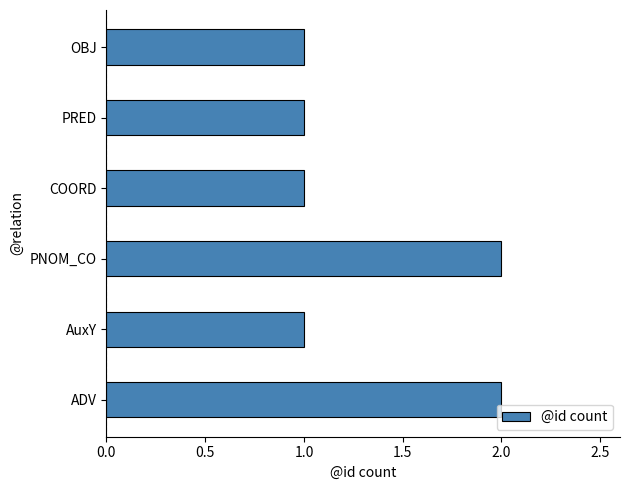

The chart shows a value of 0 at COORD. True or false?

False